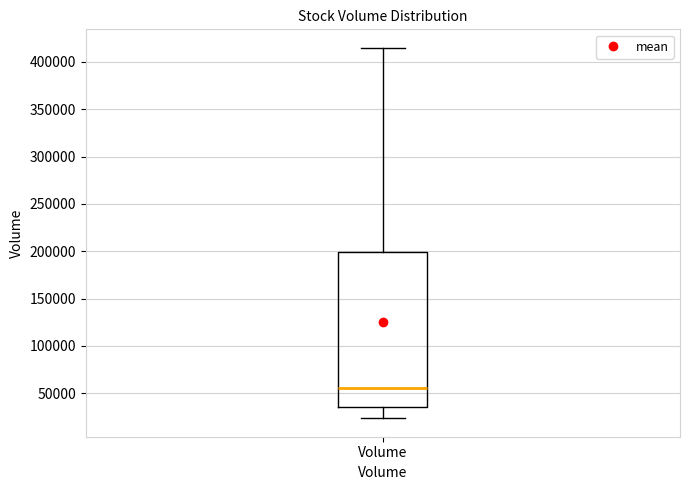

Read this box plot against the y-axis: the position of the median line, the range covered by the box, and the ends of both whiskers. The values are not printed on the chart, so give them approximately, as read against the axis.

median 55000, box 35000 to 200000, whiskers 25000 to 415000